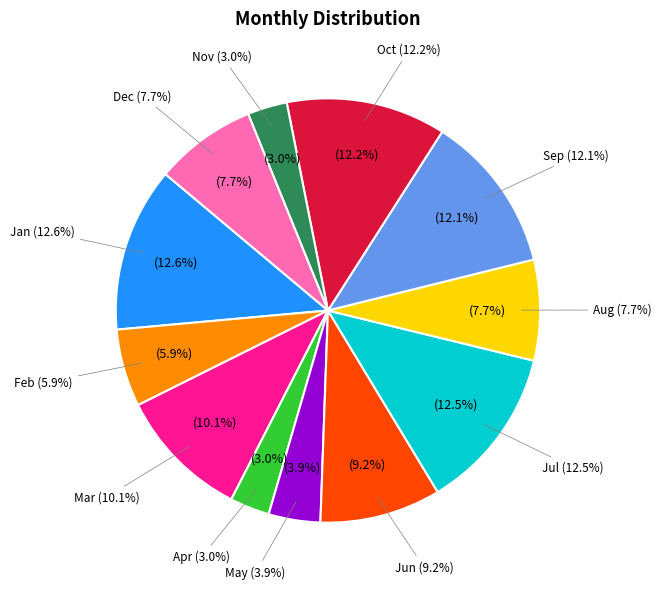

To the nearest percent, what is the average slice percentage?

8%